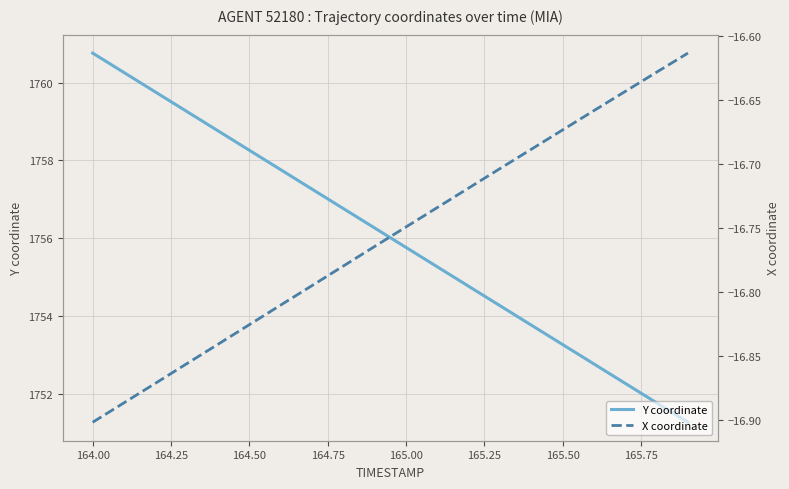

What is the difference between the second highest and second lowest values in the Y coordinate series?

8.5